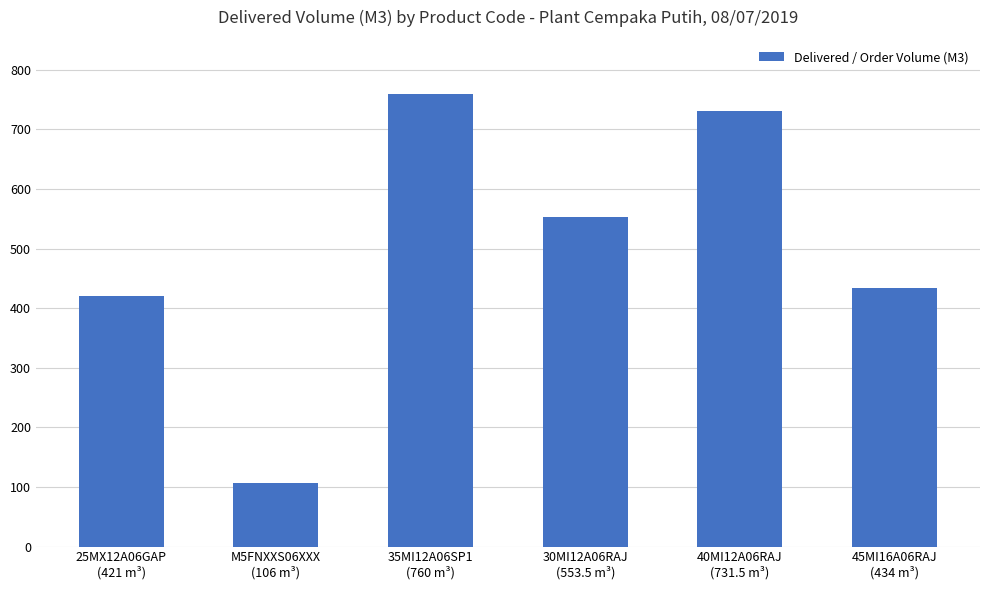

Reading left to right, extract all data points from this chart.

25MX12A06GAP
(421 m³)=421.0	M5FNXXS06XXX
(106 m³)=106.0	35MI12A06SP1
(760 m³)=760.0	30MI12A06RAJ
(553.5 m³)=553.5	40MI12A06RAJ
(731.5 m³)=731.5	45MI16A06RAJ
(434 m³)=434.0